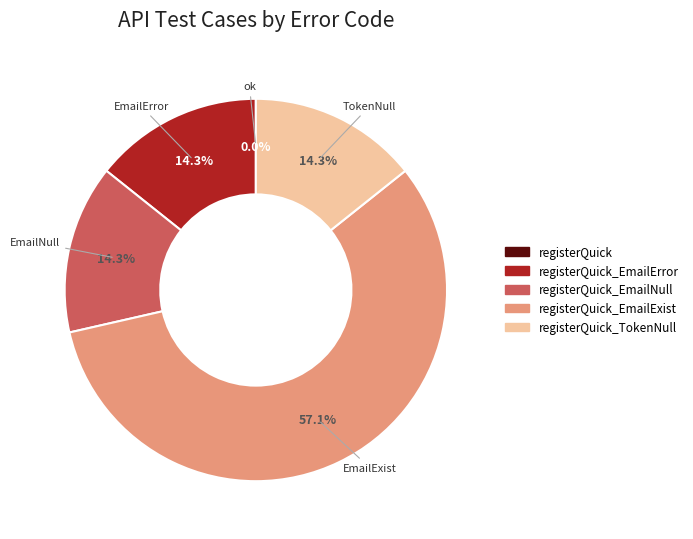

Does any single category account for the majority?

Yes